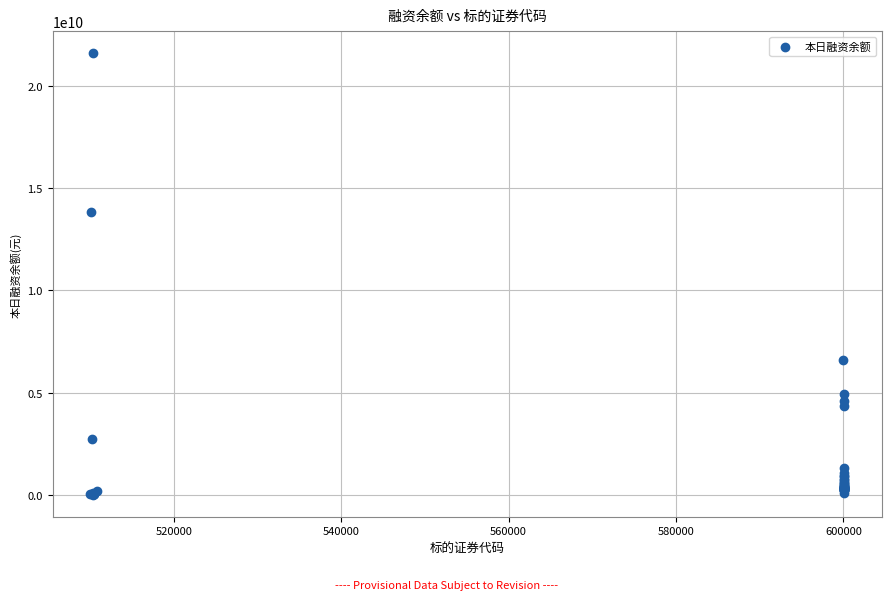

What Y value in the scatter plot is closest to 10806840021?

13830035560